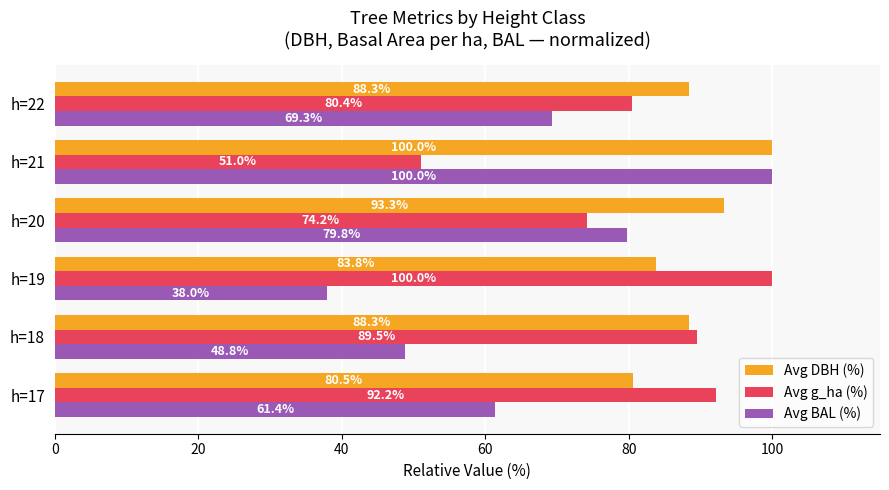

How many values in the Avg BAL (%) series exceed 69?

3